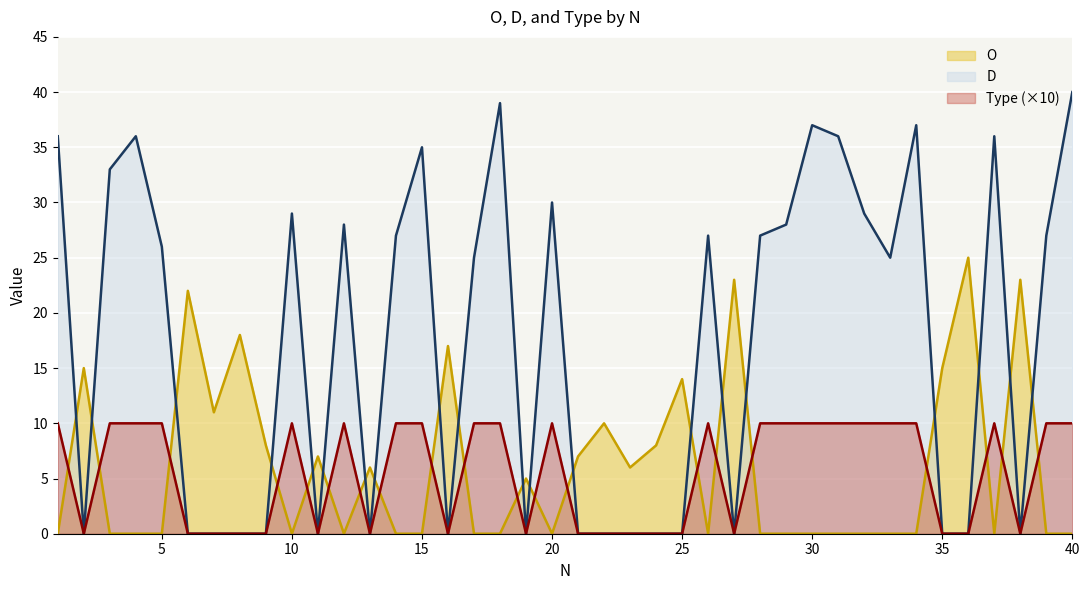

In O, how many points are lower than both neighbors (excluding endpoints)?

7